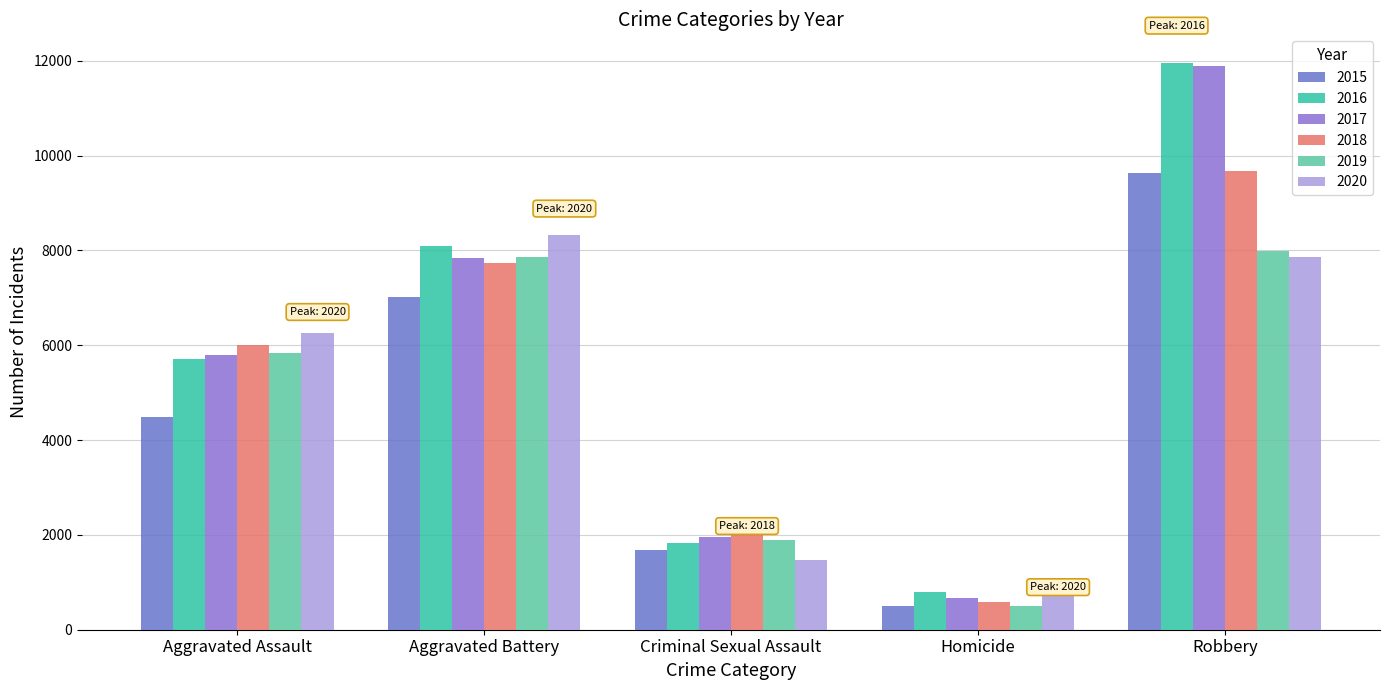

What is the value of the 2016 bar at the 2nd from the left?

8086